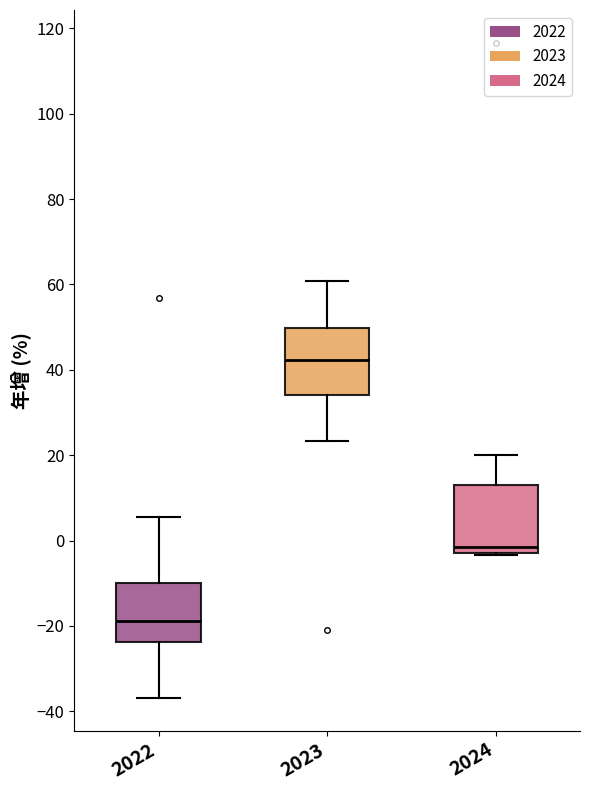

Reading left to right, read every box against the y-axis: the position of its median line, the range the box covers, and the ends of its whiskers. The values are not printed on the chart, so give them approximately, as read against the axis.

2022: median -18, box -24 to -10, whiskers -36 to 6
2023: median 42, box 34 to 50, whiskers 24 to 60
2024: median -2, box -4 to 12, whiskers -4 to 20